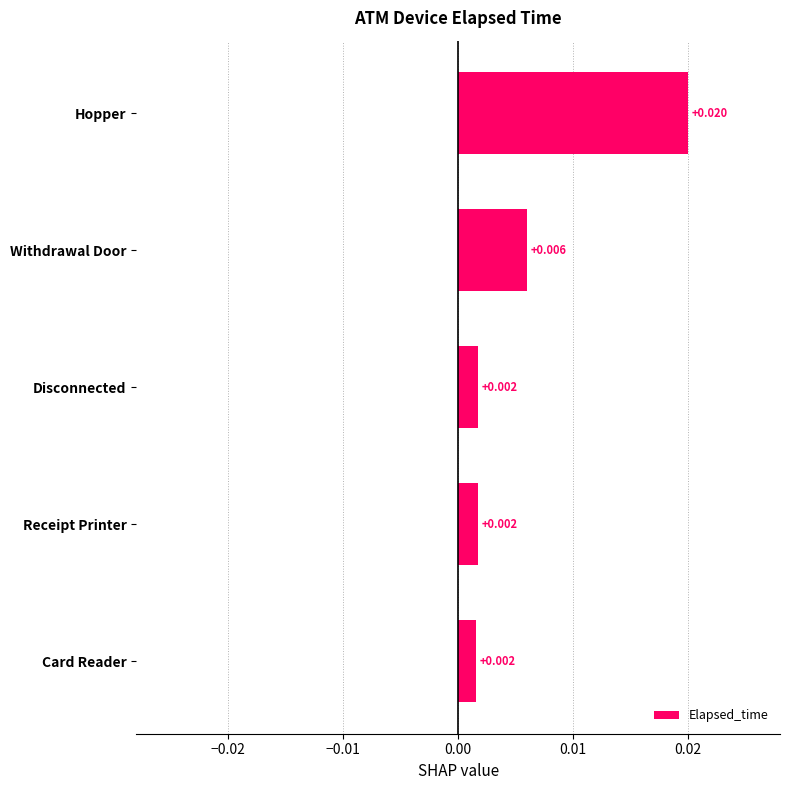

Are the bars grouped side by side (vs. stacked)?

No